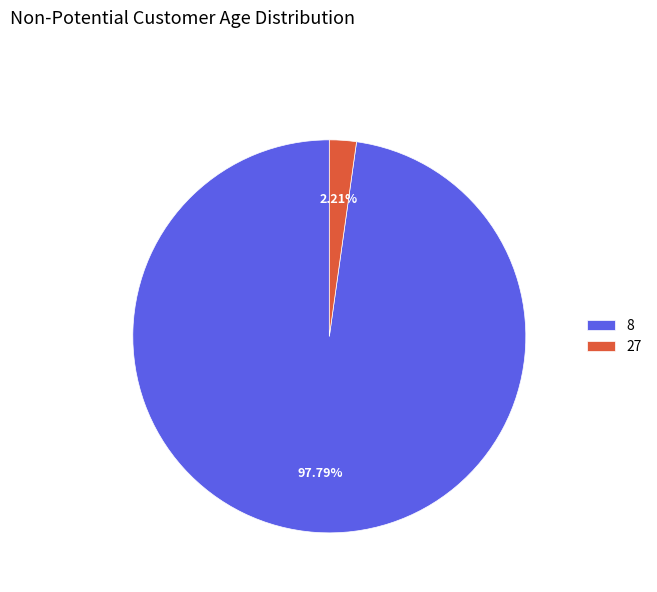

Does any single category account for the majority?

Yes